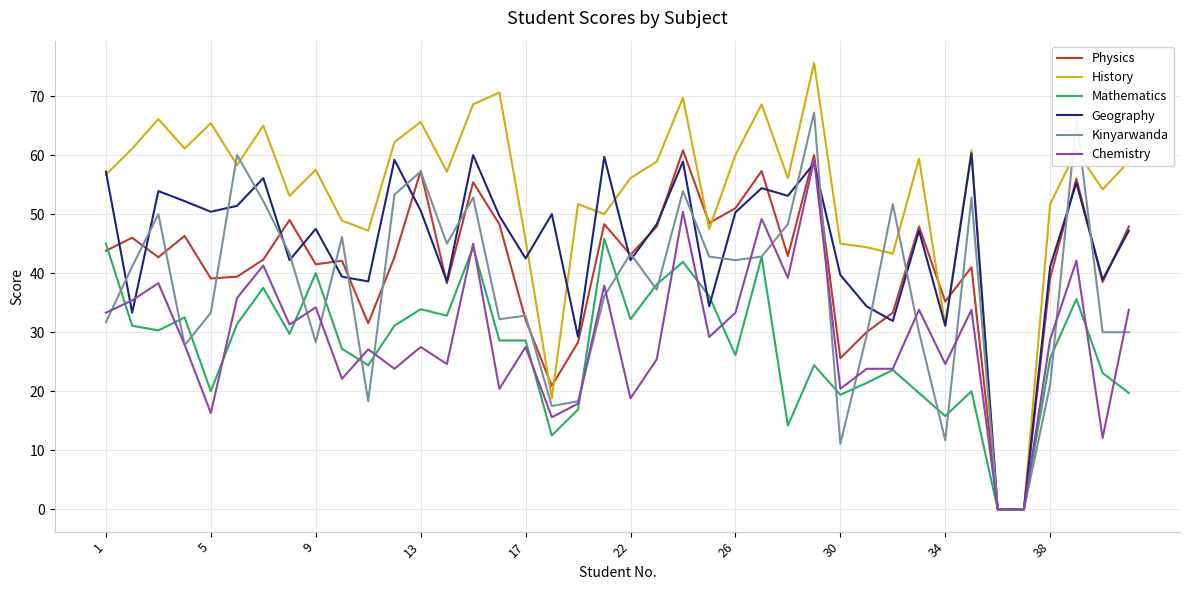

What is the maximum value shown in the chart?

75.6